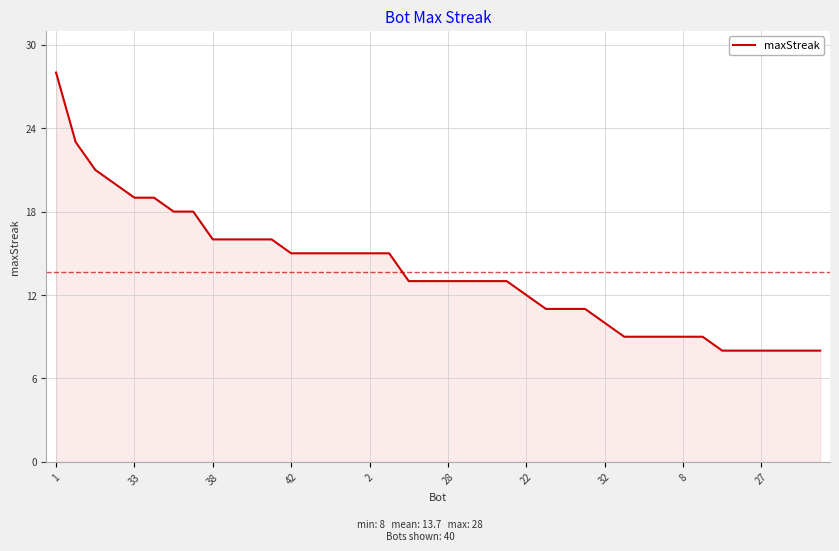

Reading left to right, transcribe all the data shown in this chart.

28	23	21	20	19	19	18	18	16	16	16	16	15	15	15	15	15	15	13	13	13	13	13	13	12	11	11	11	10	9	9	9	9	9	8	8	8	8	8	8